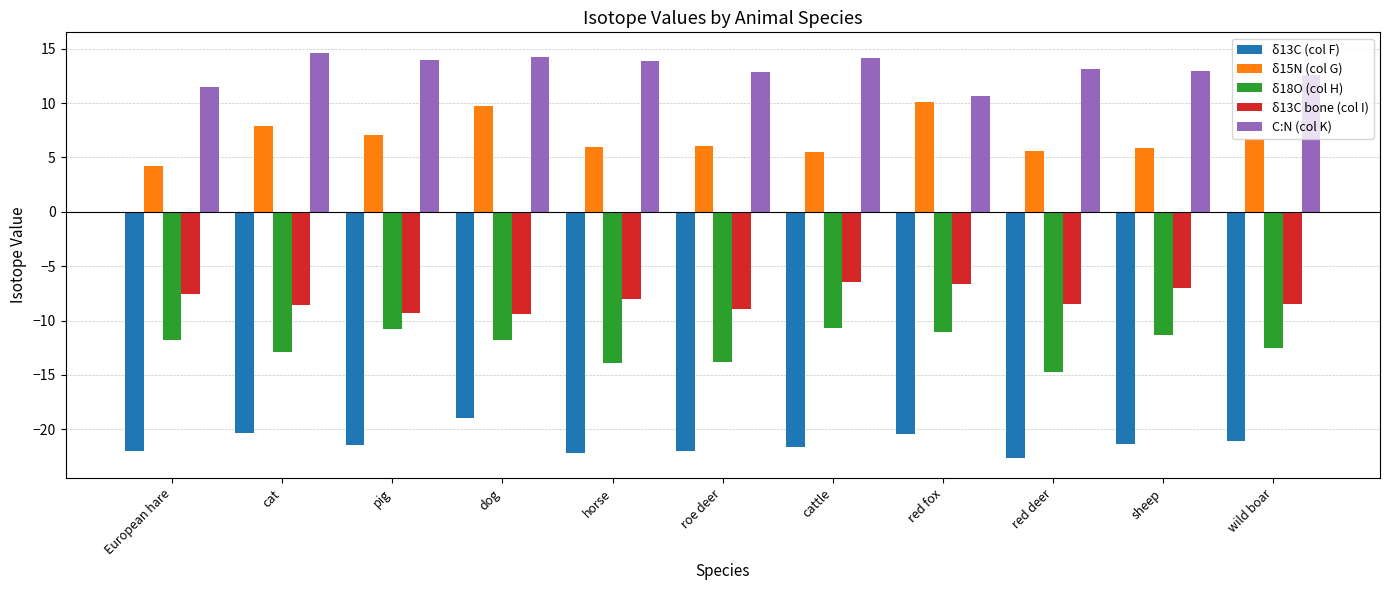

What is the total value across all series at red deer?

-27.1